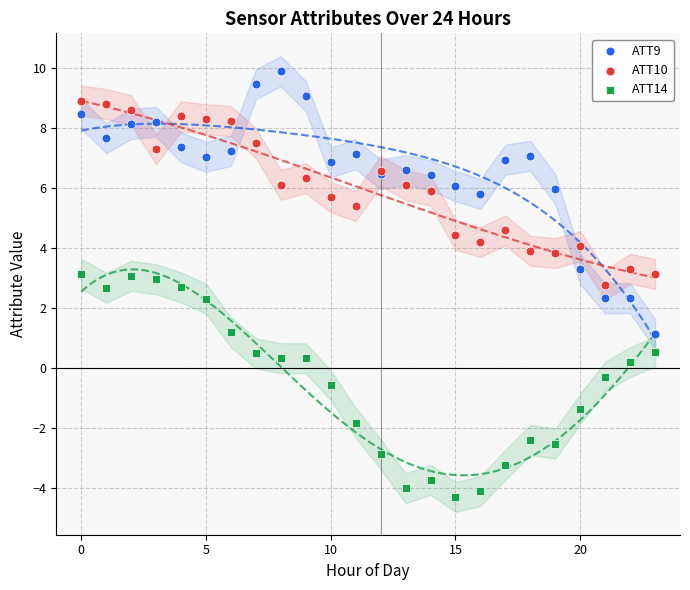

Which series contains the lowest Y value?

ATT14